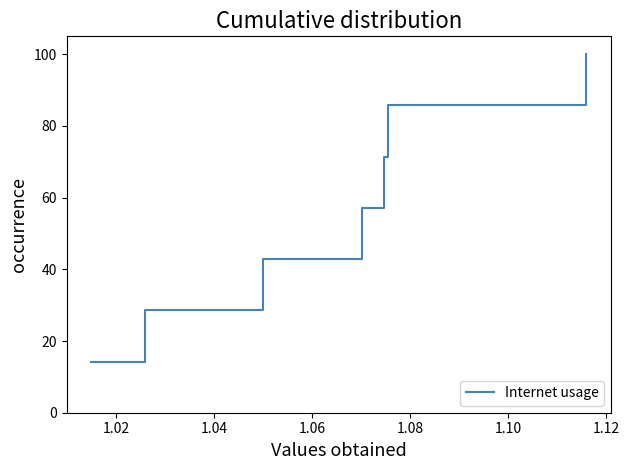

What is the maximum value shown in the chart?

100.0